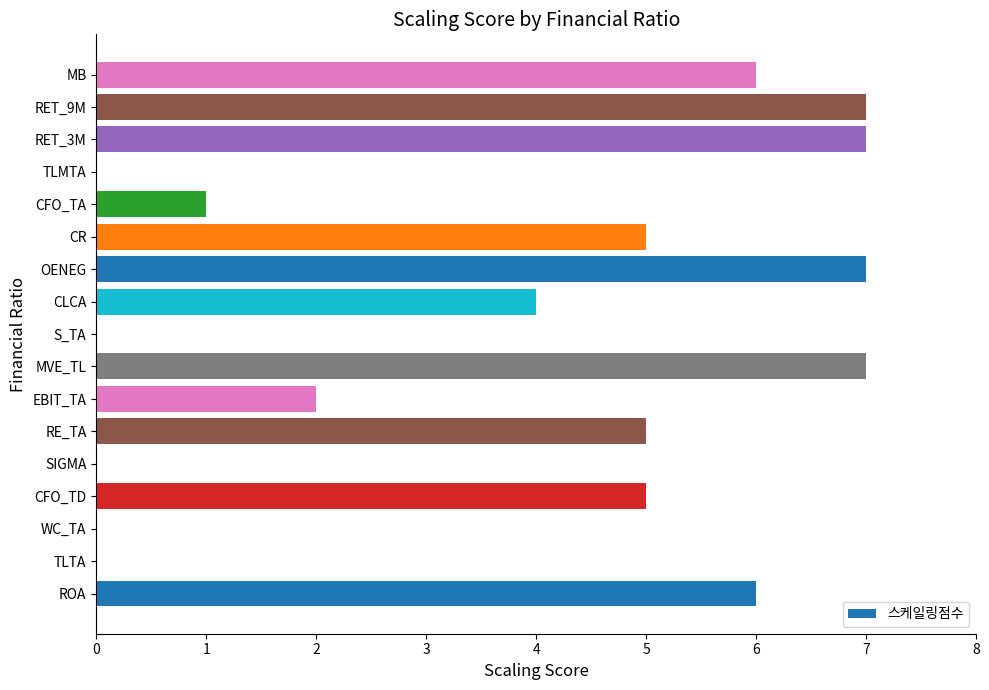

The chart shows a value of 7 at CLCA. True or false?

False